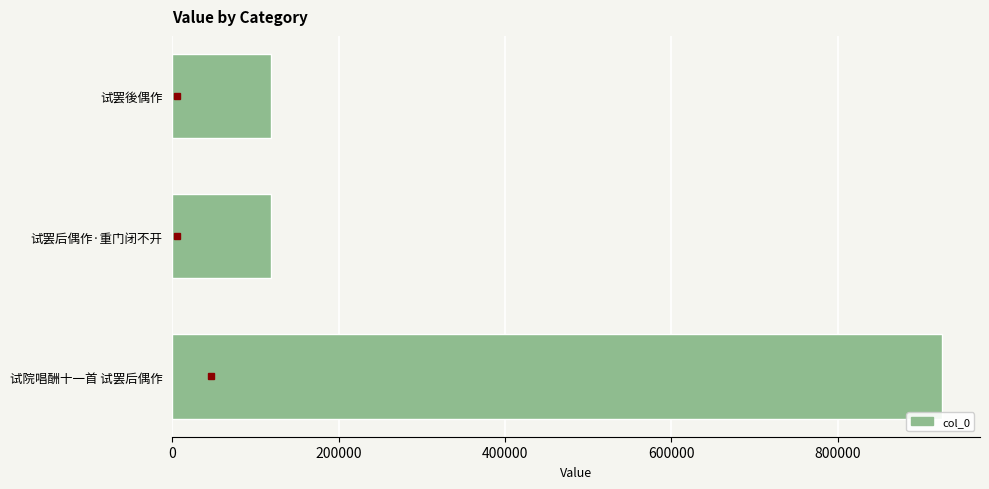

What is the change in value from 试院唱酬十一首 试罢后偶作 to 试罢后偶作·重门闭不开?

-806458